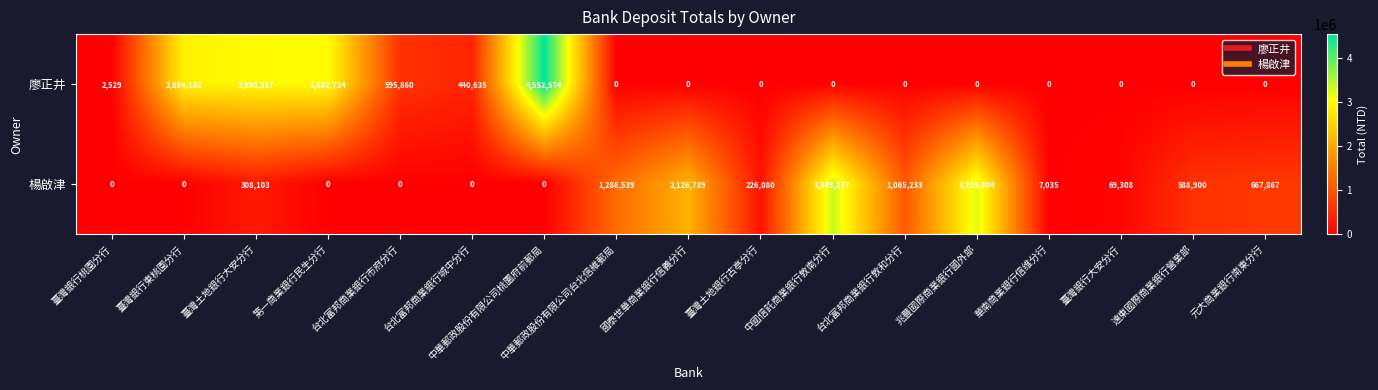

Which series has the largest total across all categories?

廖正井